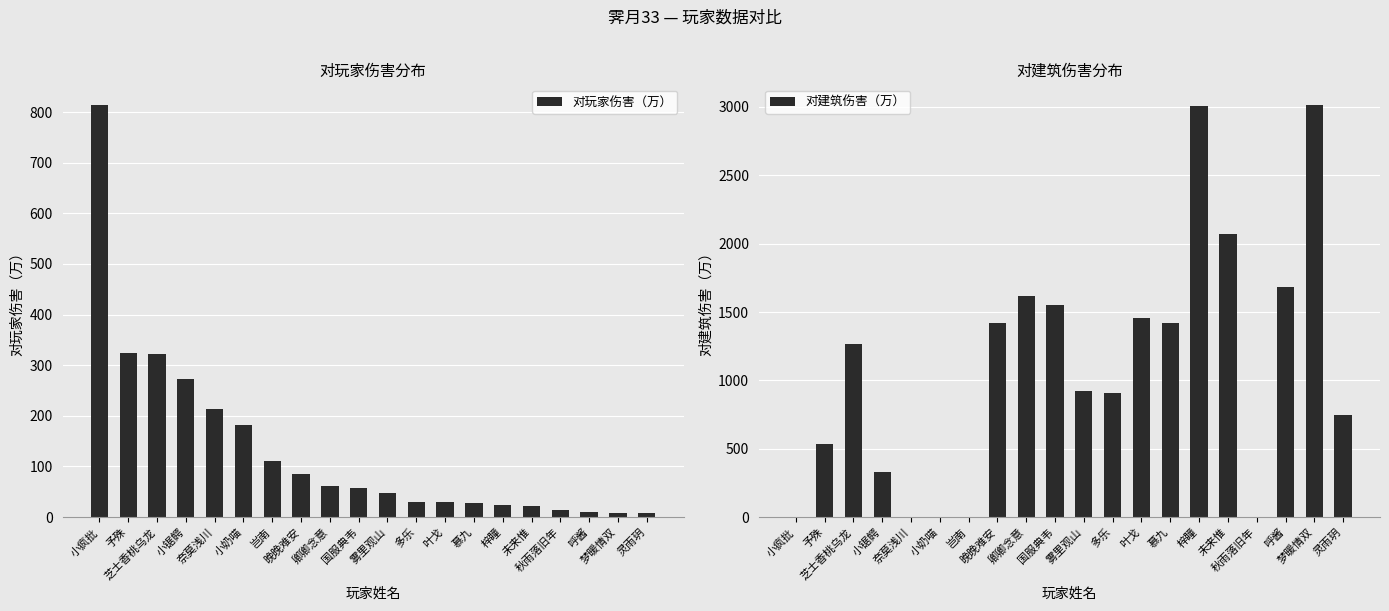

Is the value of 对建筑伤害（万） at 未来惟 greater than the value of 对玩家伤害（万） at 小疯批?

Yes